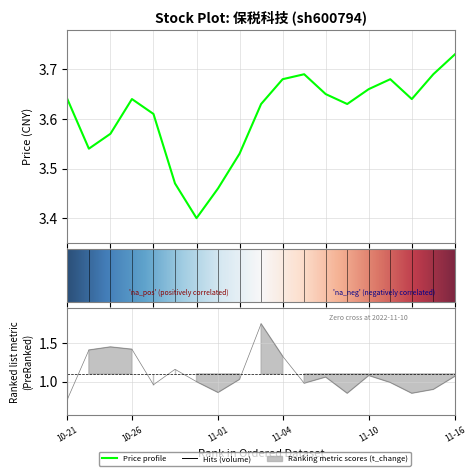

At which label does price reach its minimum?

2022-10-31